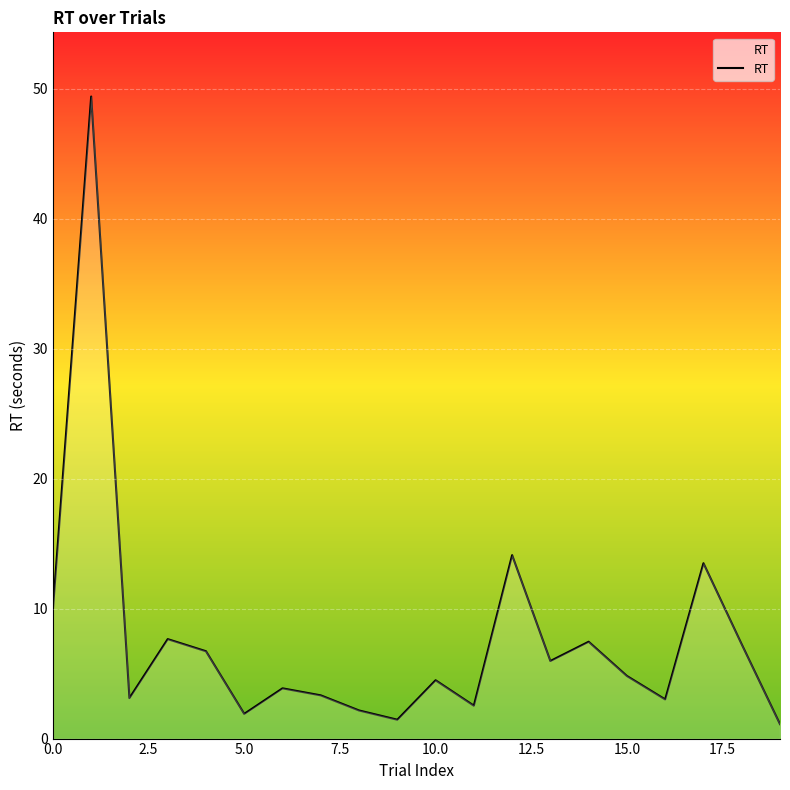

What is the maximum value shown in the chart?

49.4